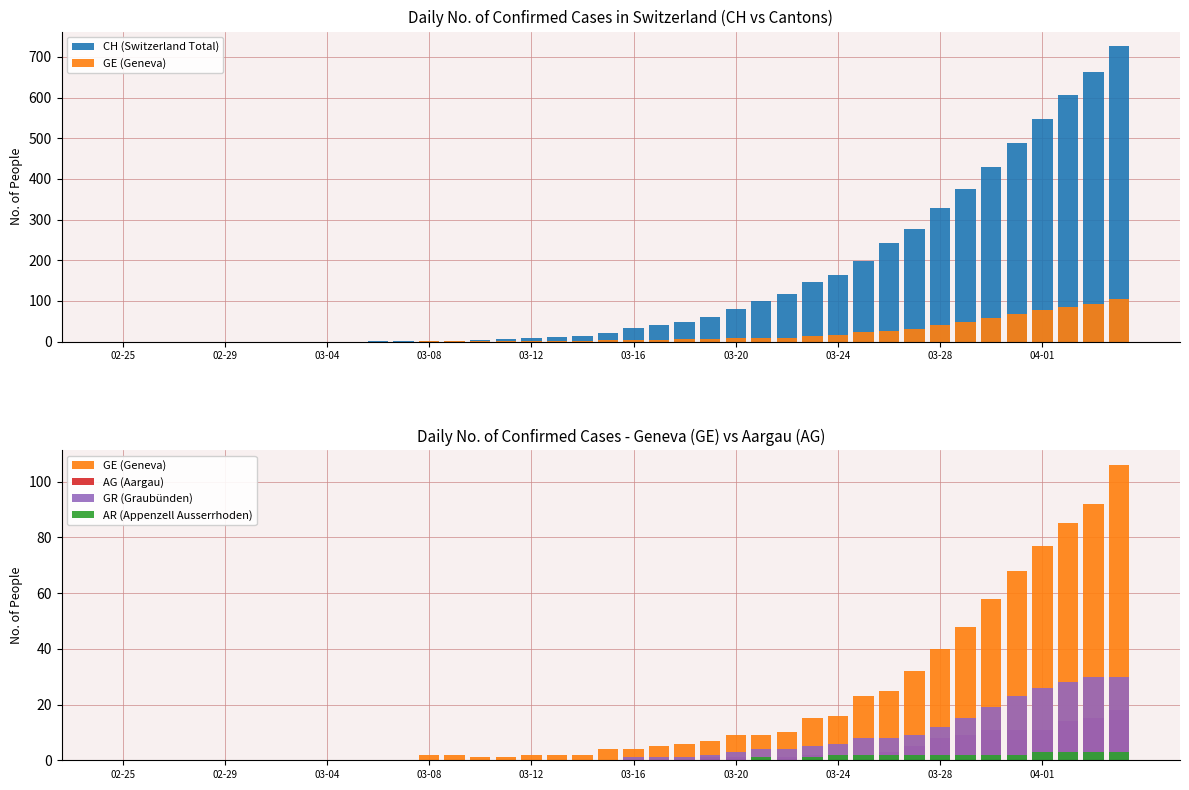

At 30, list the series in order from largest to smallest.

CH (Switzerland Total), GE (Geneva), GR (Graubünden), AG (Aargau), AR (Appenzell Ausserrhoden)